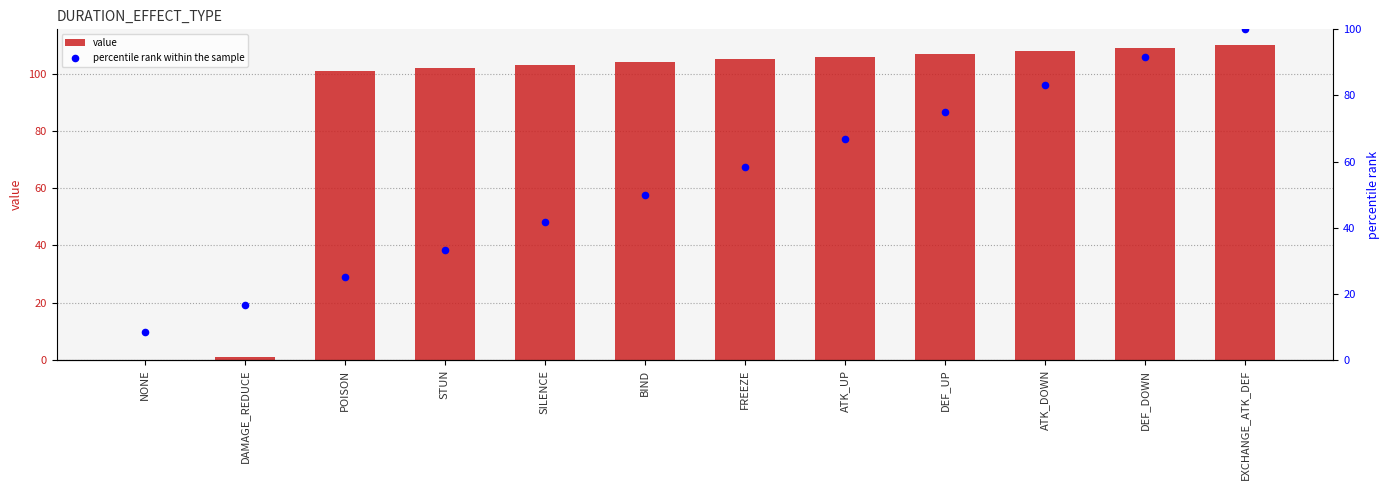

Which series has the largest Y range (max minus min)?

value